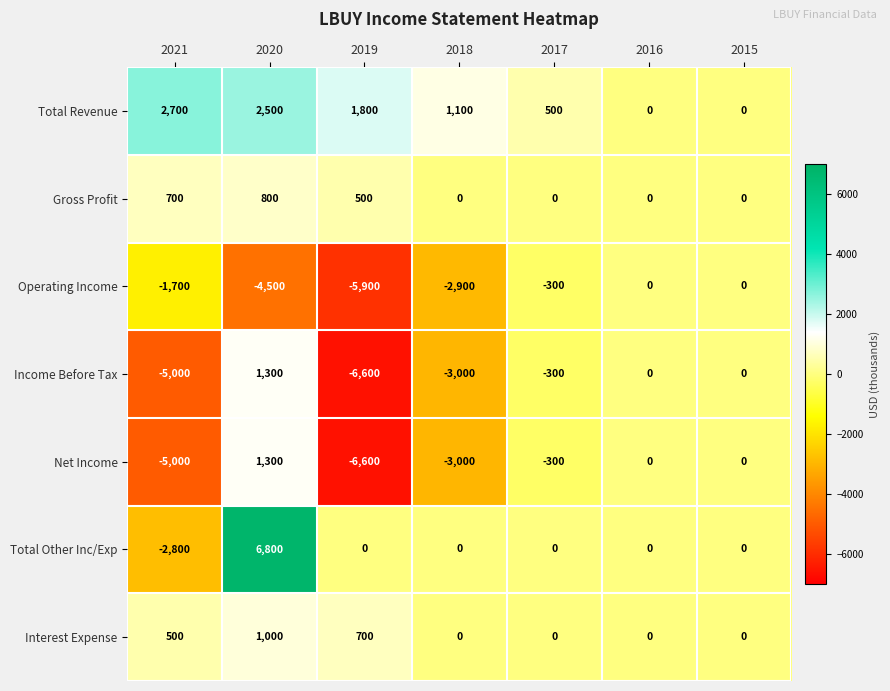

What is the spread (max minus min) of values at 2021?

7700